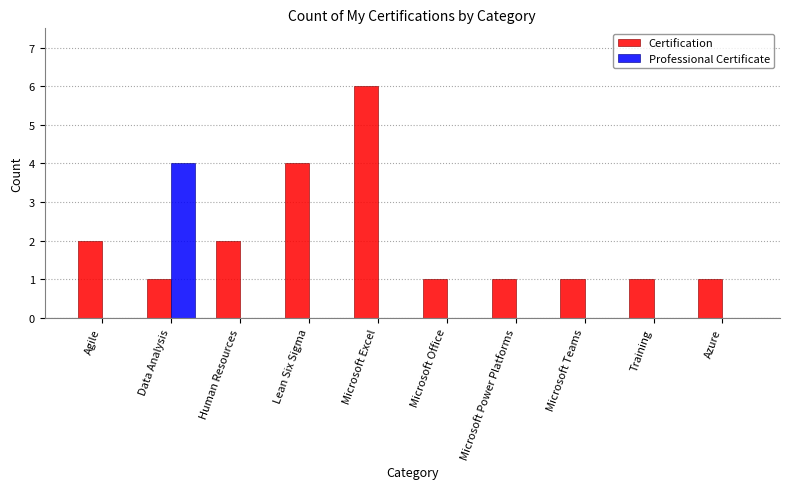

Count the number of data series in this chart.

2